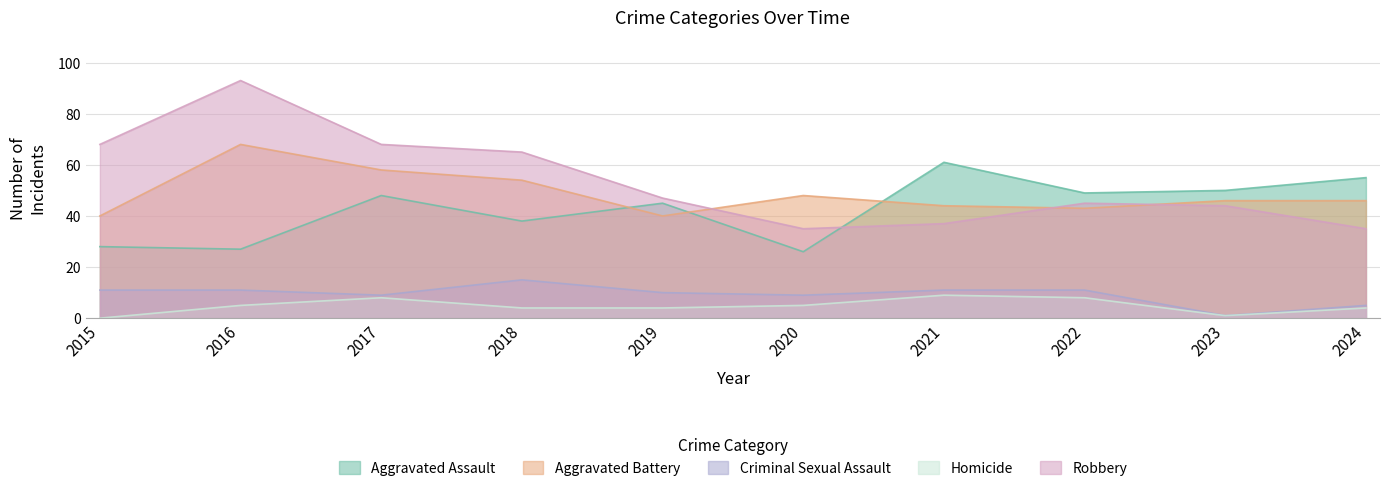

What is the total value across all series at 2019?

146